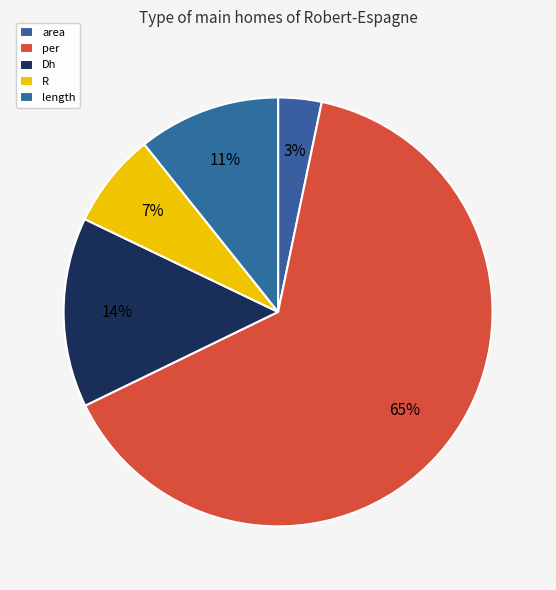

The per slice represents 56% of the pie. True or false?

False